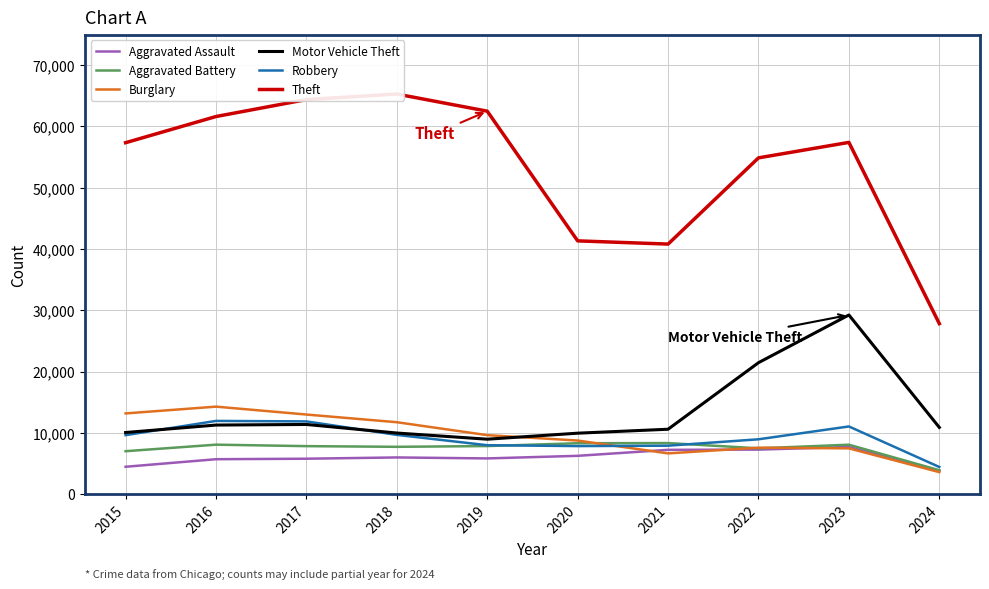

Rank the series at 2019 from highest to lowest value.

Theft, Burglary, Motor Vehicle Theft, Robbery, Aggravated Battery, Aggravated Assault